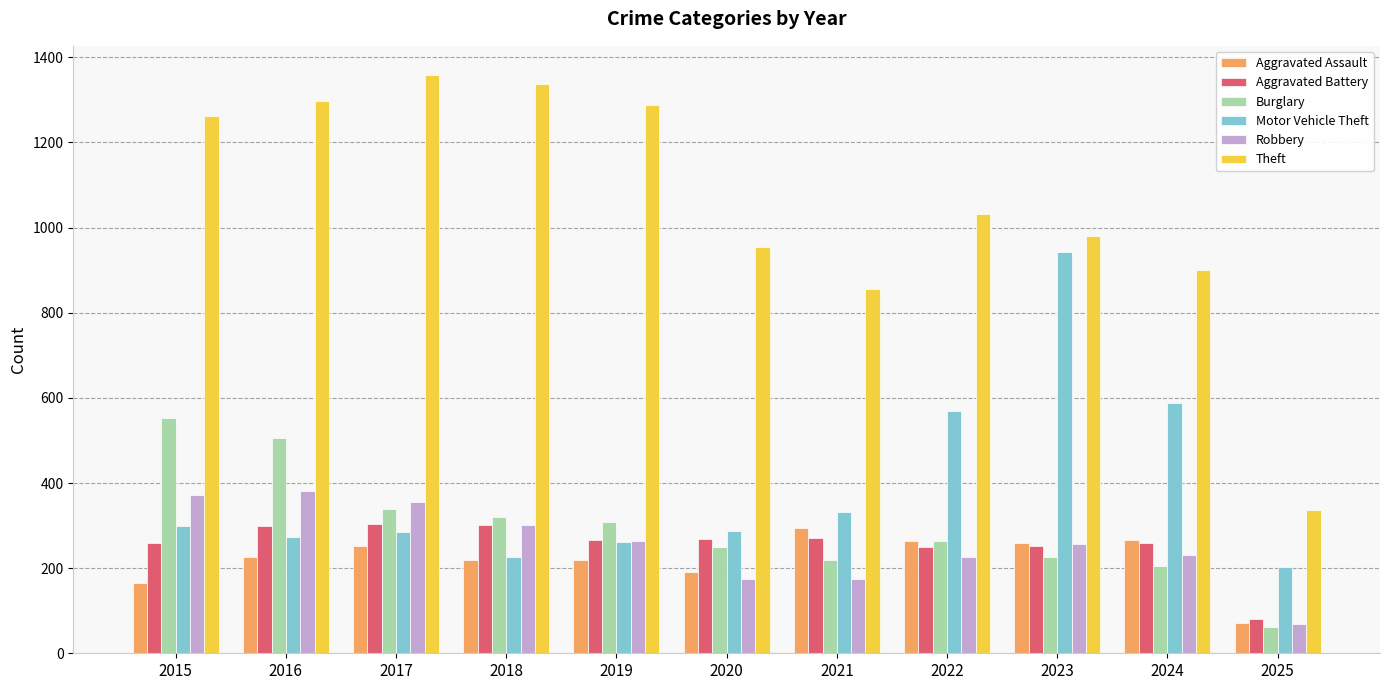

What is the spread (max minus min) of values at 2019?

1068